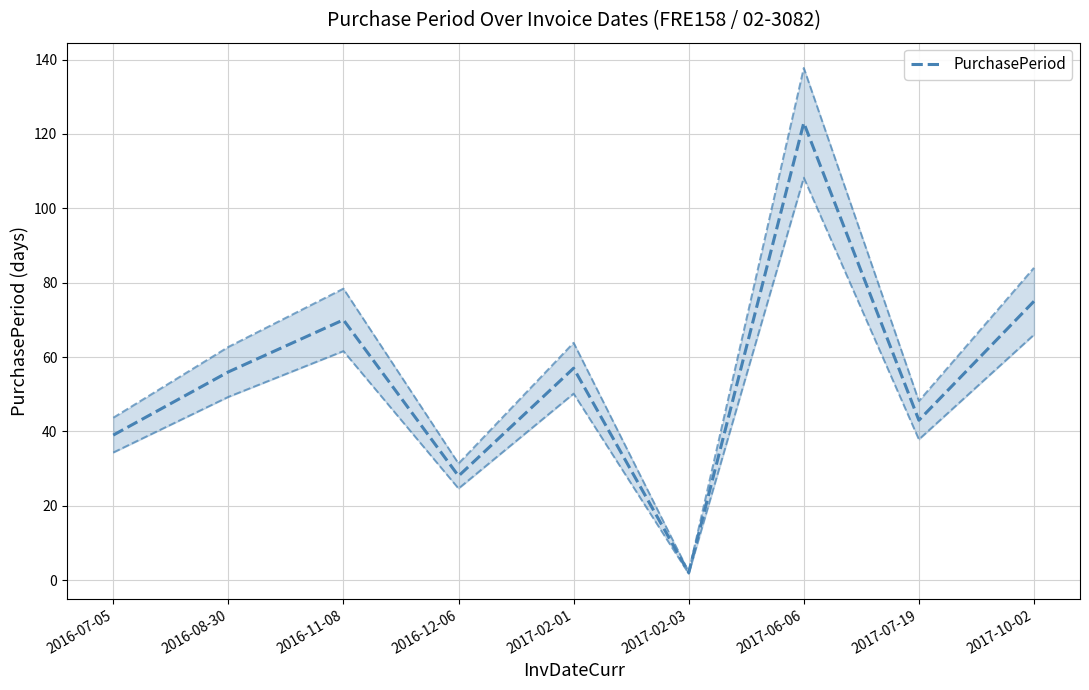

Reading right to left, what are all the values shown in this chart?

75	43	123	2	57	28	70	56	39